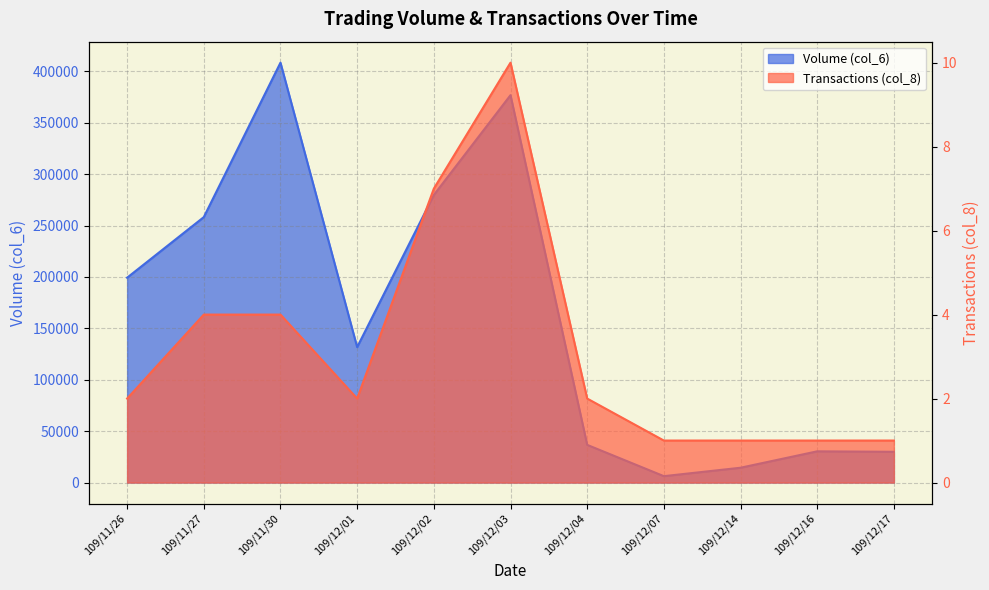

Reading left to right, transcribe all the data shown in this chart.

Volume (col_6): 199300	258240	408500	131740	279740	376880	36650	6200	14400	30360	29900
Transactions (col_8): 2	4	4	2	7	10	2	1	1	1	1